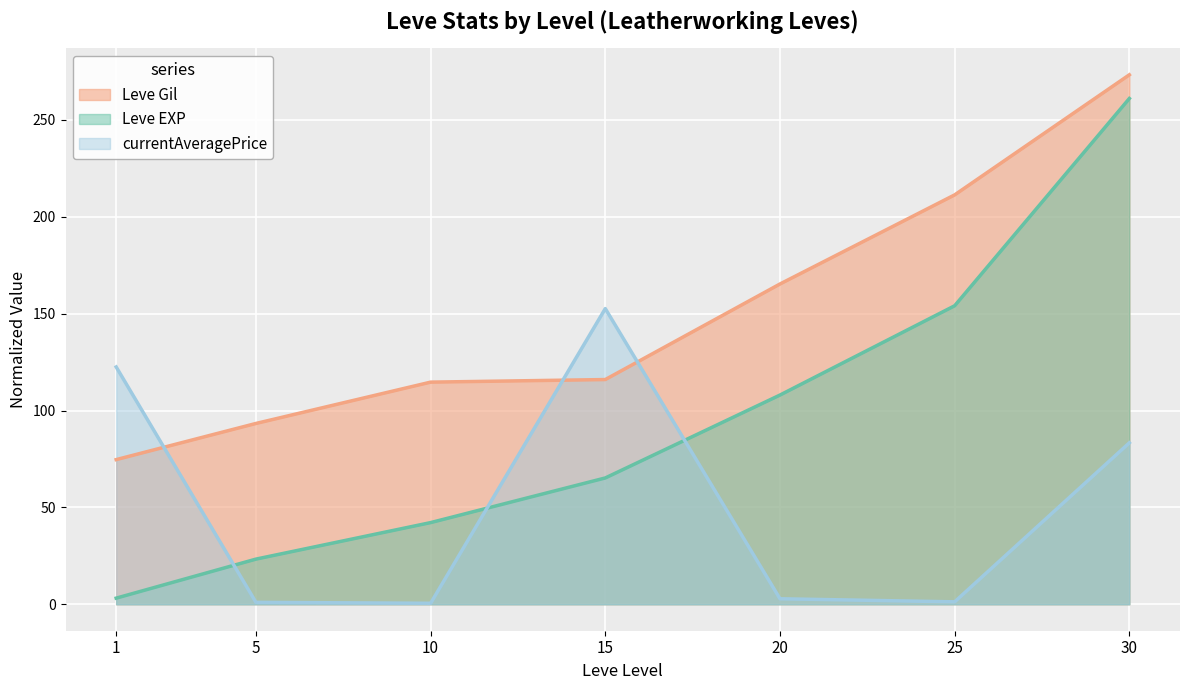

List the series in order of their peak value, highest first.

Leve Gil, Leve EXP, currentAveragePrice